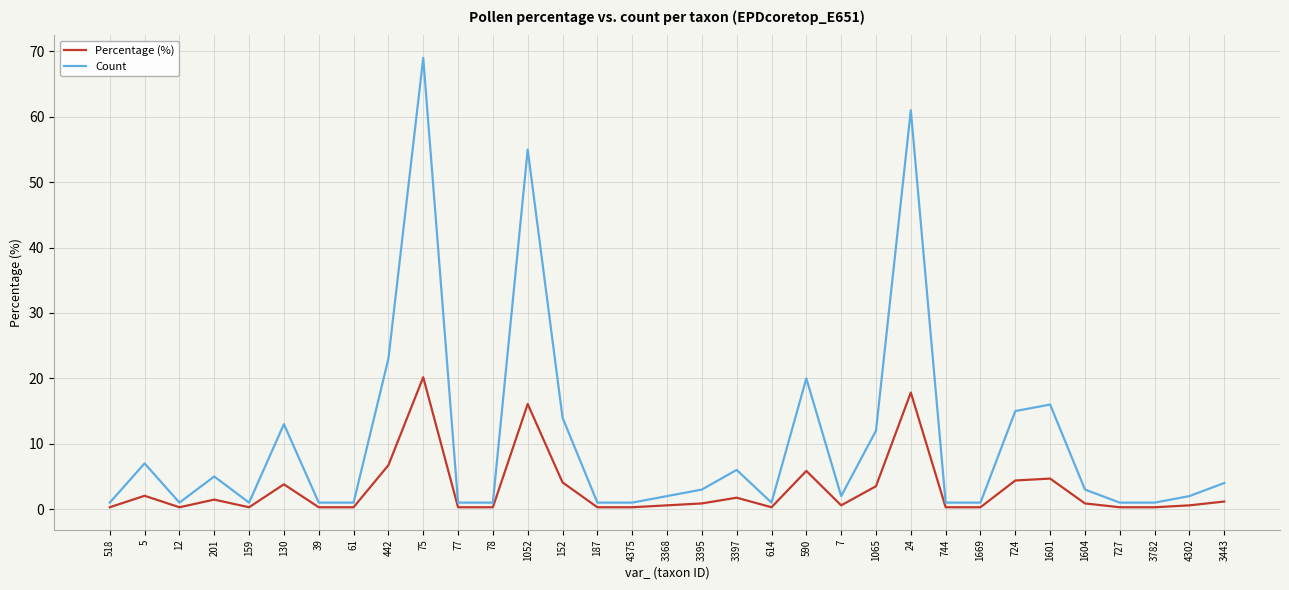

What is the sum of the Percentage (%) values at 61 and 590?

6.1